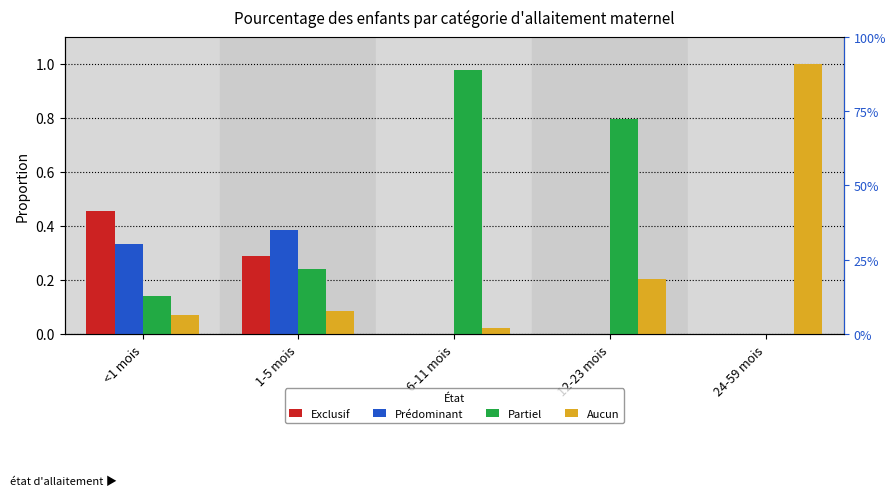

What is the label of the 4th bar from the left?

12-23 mois